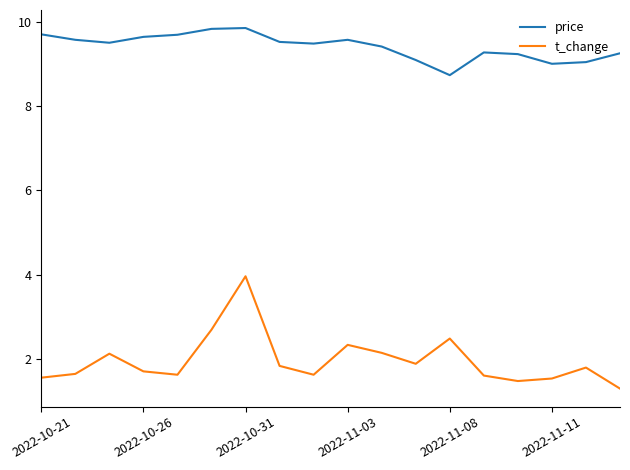

What are all the series names shown in the legend?

price, t_change